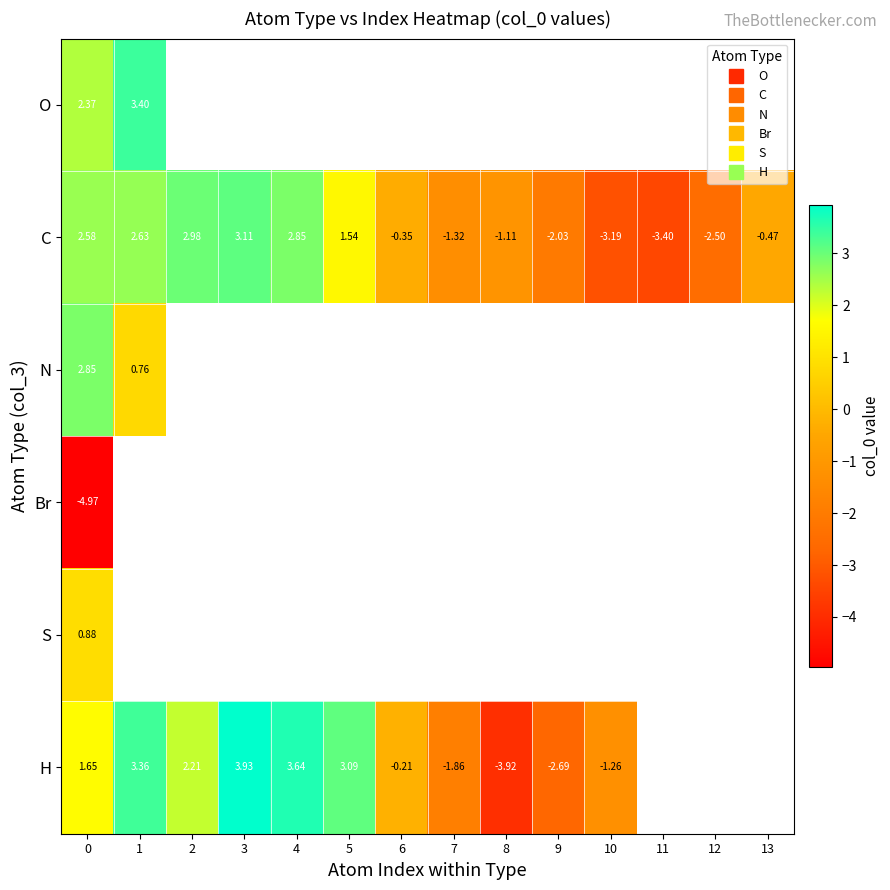

Count the number of categories in the chart.

14